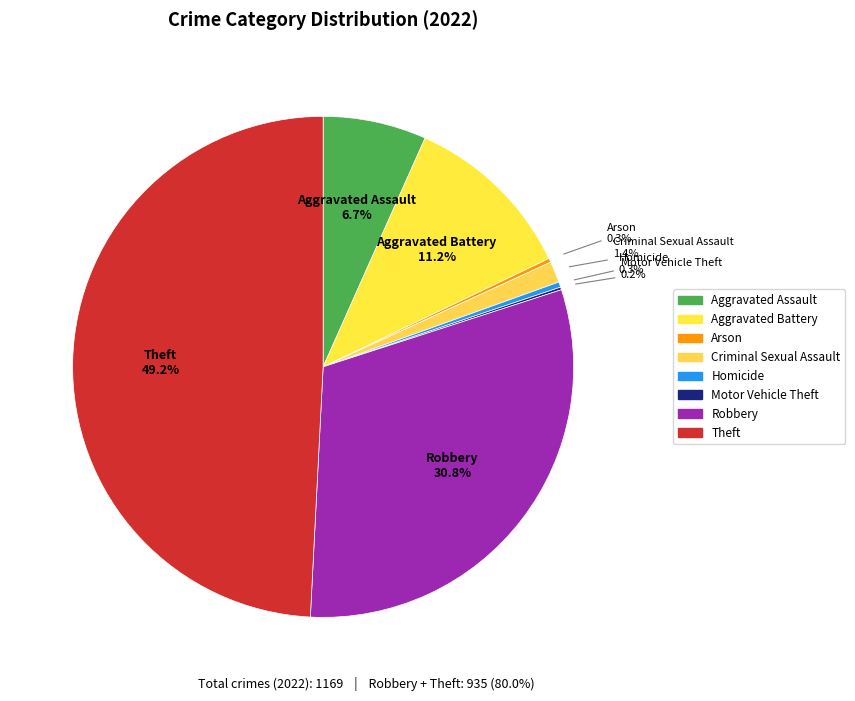

Which slice is the largest?

Theft